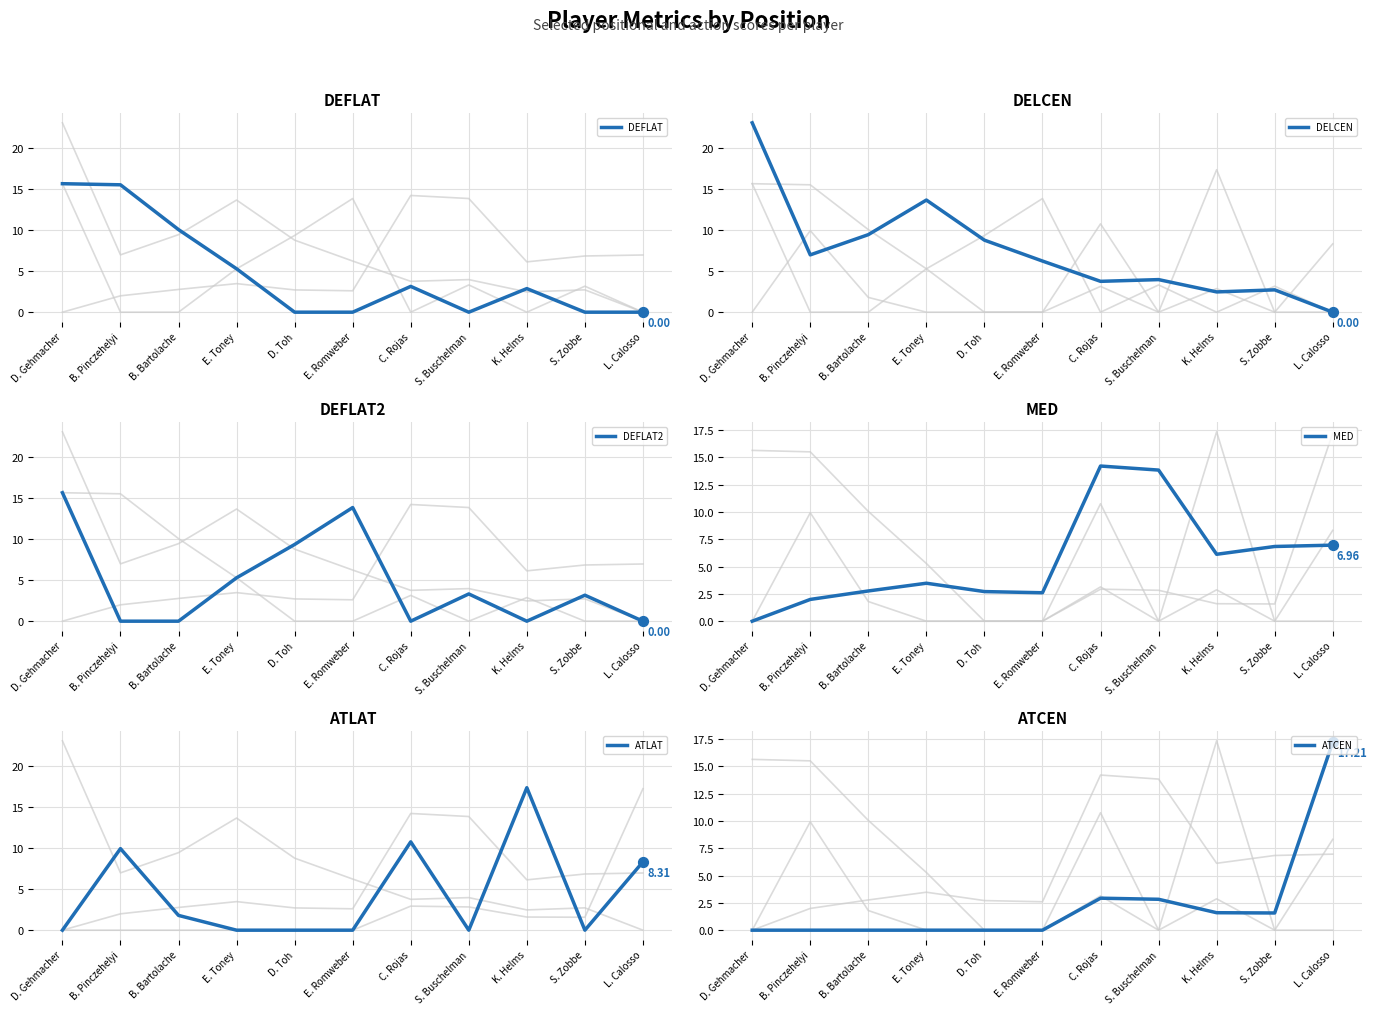

What is the total value across all series at D. Toh?

20.8